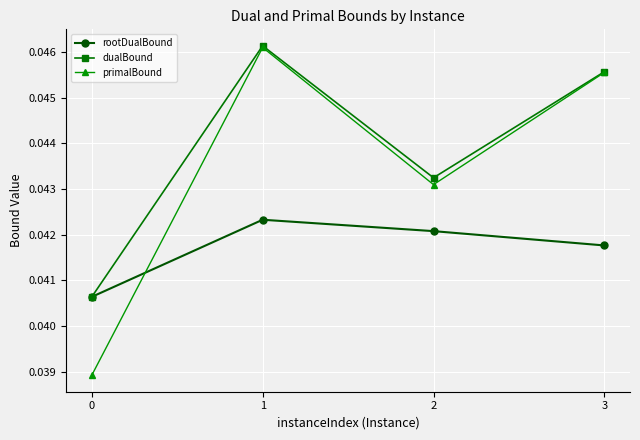

At which category is the sum across all series the highest?

1